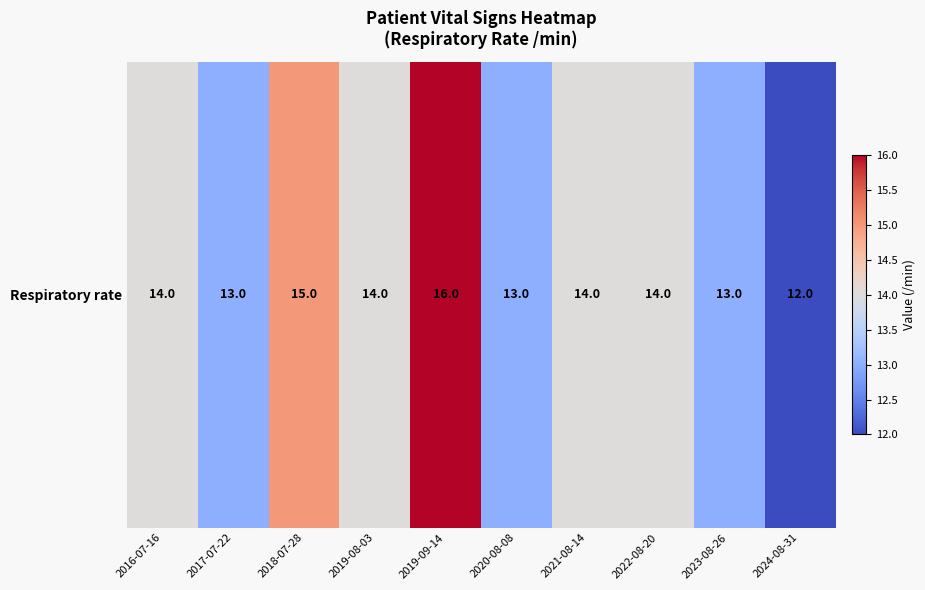

Reading left to right, transcribe all the data shown in this chart.

14	13	15	14	16	13	14	14	13	12